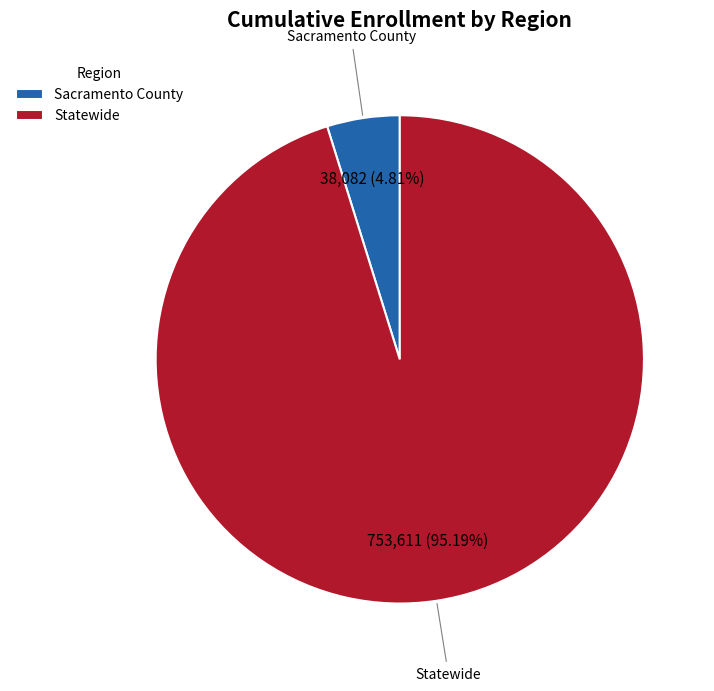

Which has a higher value, Sacramento County or Statewide?

Statewide